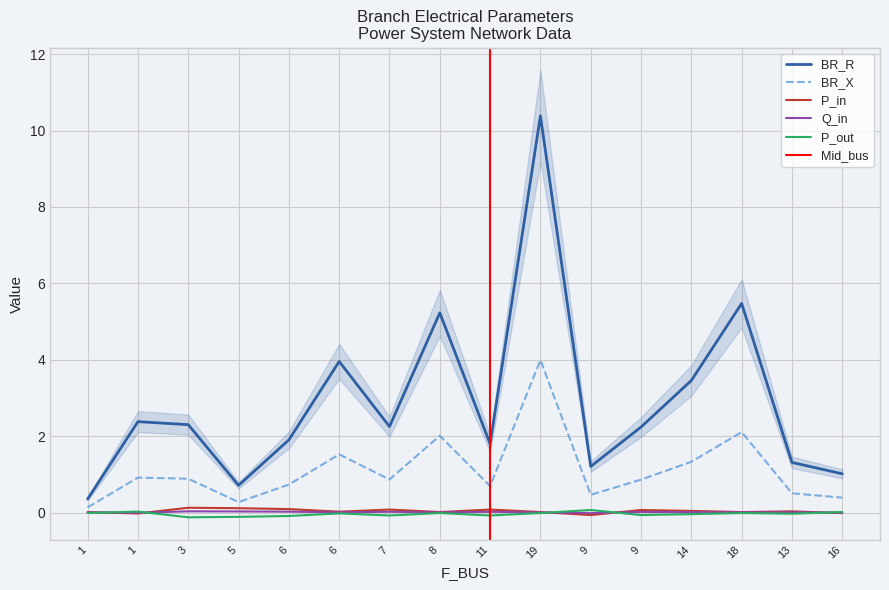

After their last crossing, which series has the higher values: P_in or P_out?

P_out